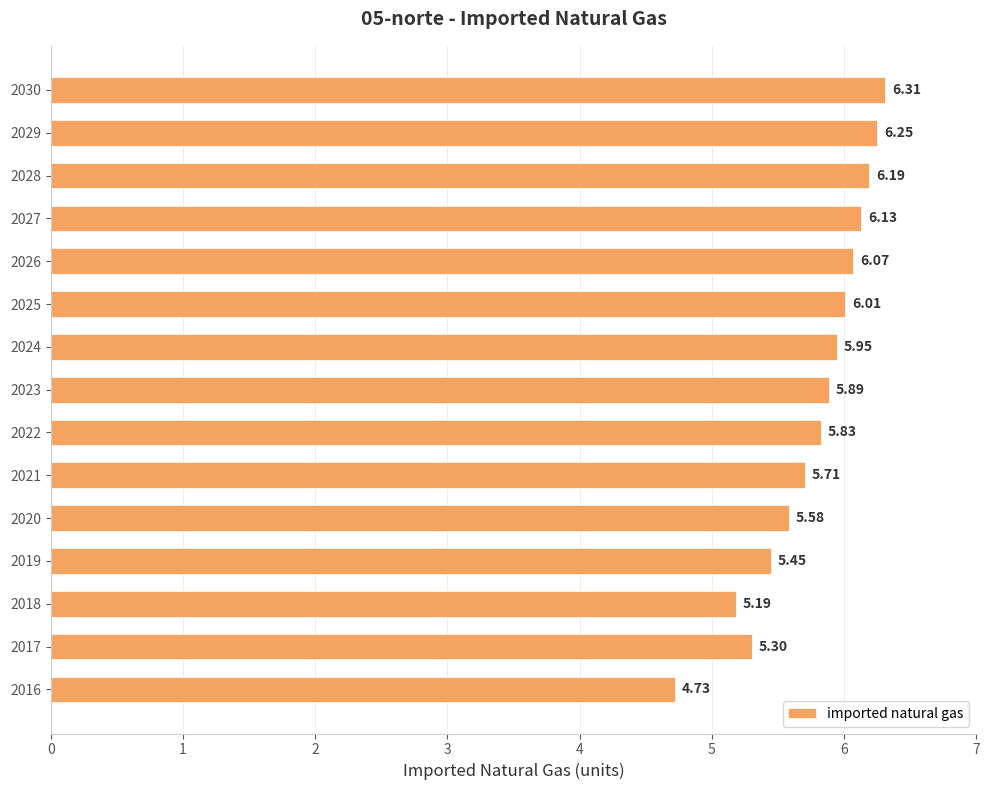

Between 2021 and 2029, which is larger?

2029